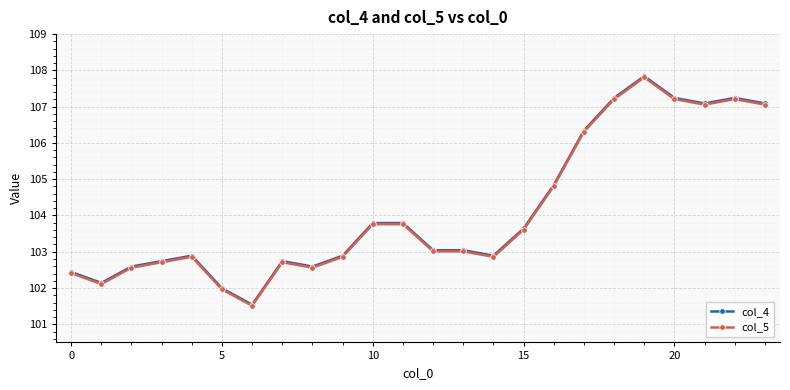

What is the maximum value for col_5?

107.8